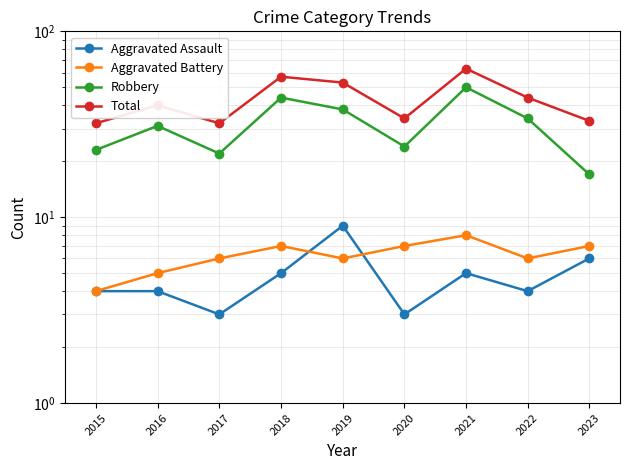

List the labels in order of Aggravated Assault value, smallest first.

2017, 2020, 2015, 2016, 2022, 2018, 2021, 2023, 2019